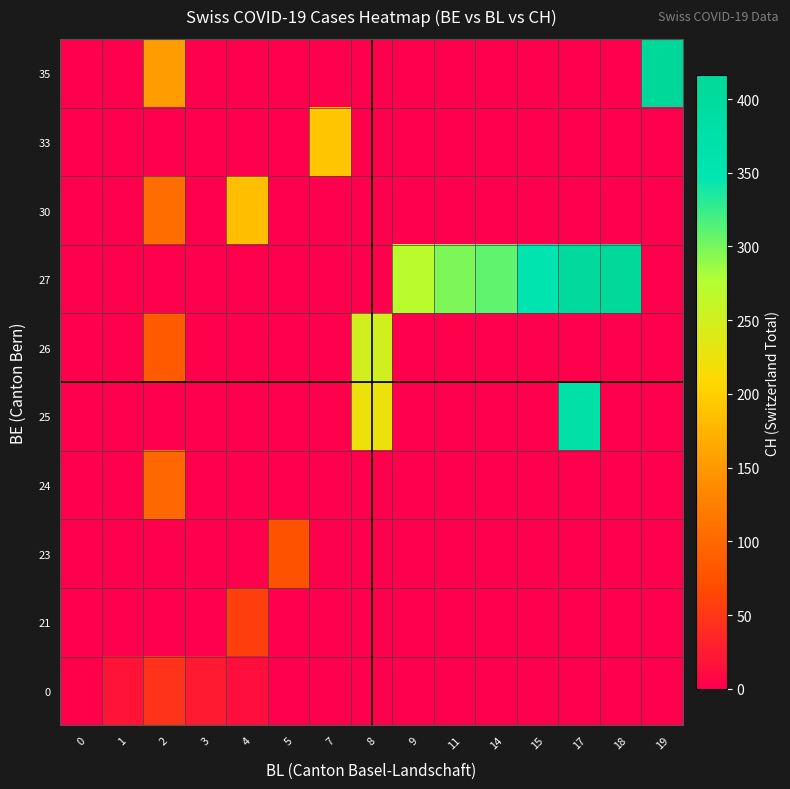

What is the greatest value displayed?

416